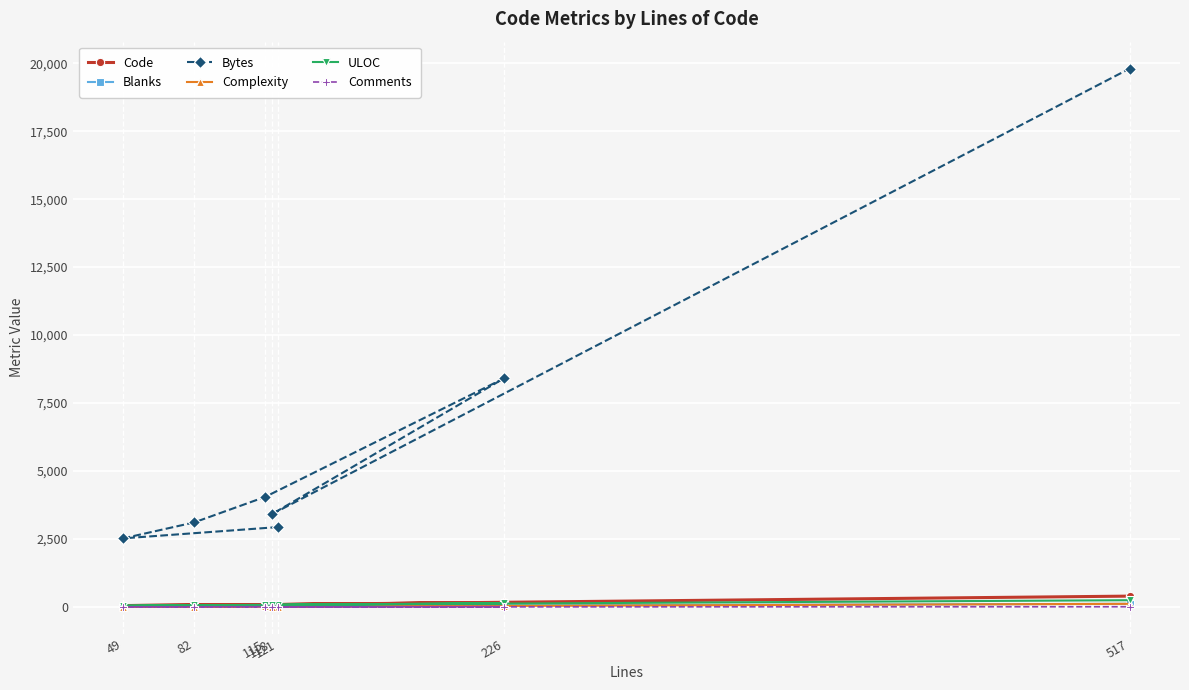

At which category is the sum across all series the highest?

517